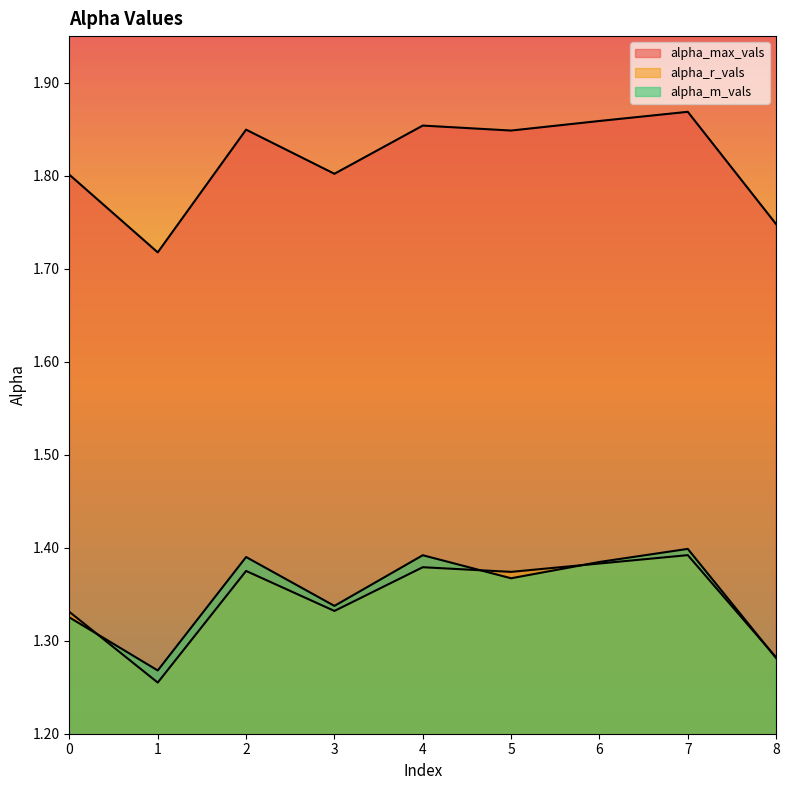

Count the number of data series in this chart.

3